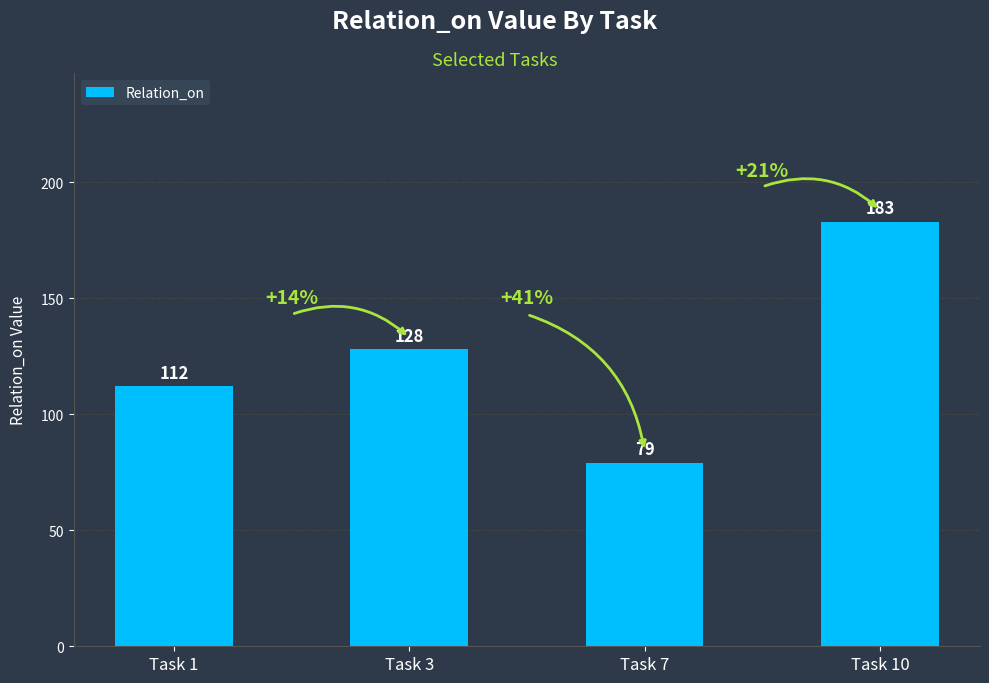

The chart shows a value of 183 at Task 10. True or false?

True